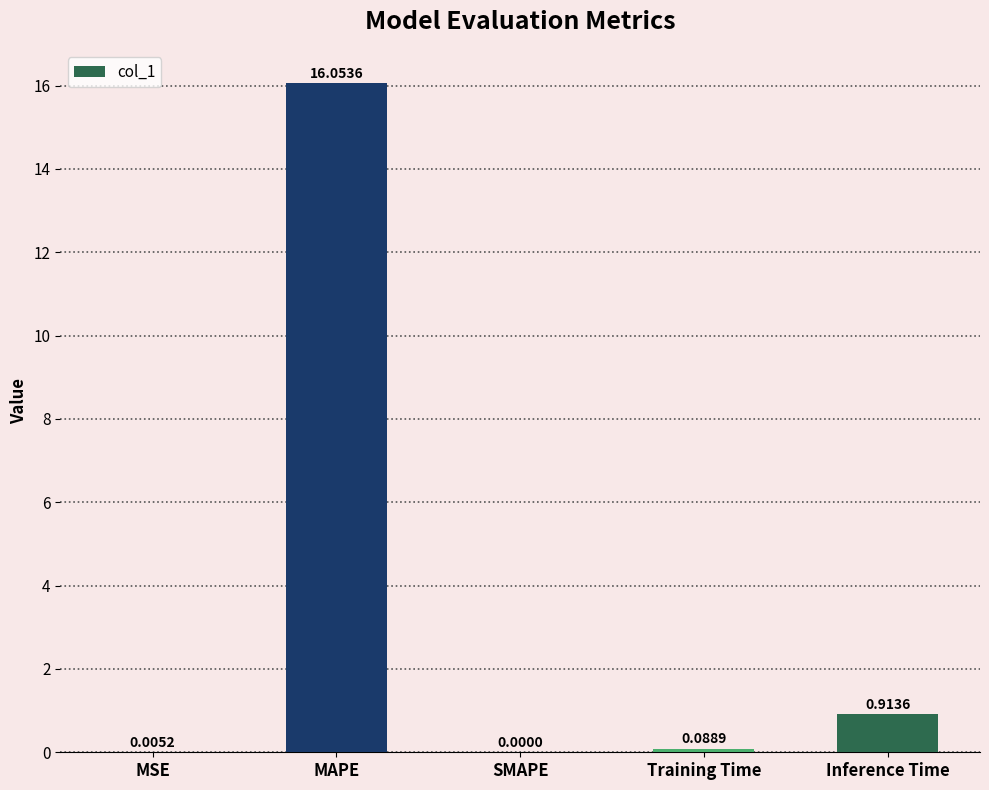

What is the average value?

3.4